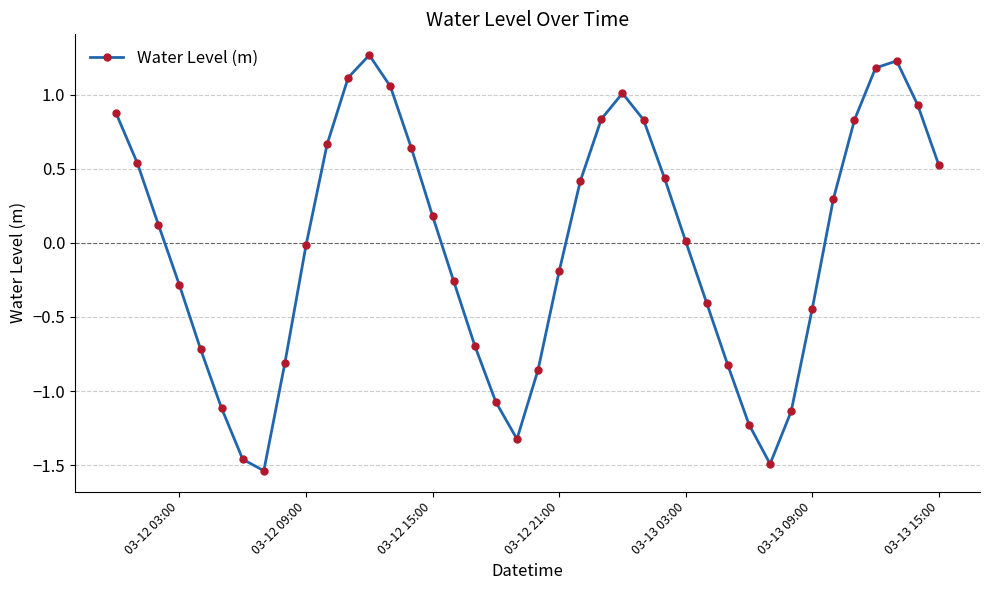

What is the value of the 18th point from the left?

-0.7